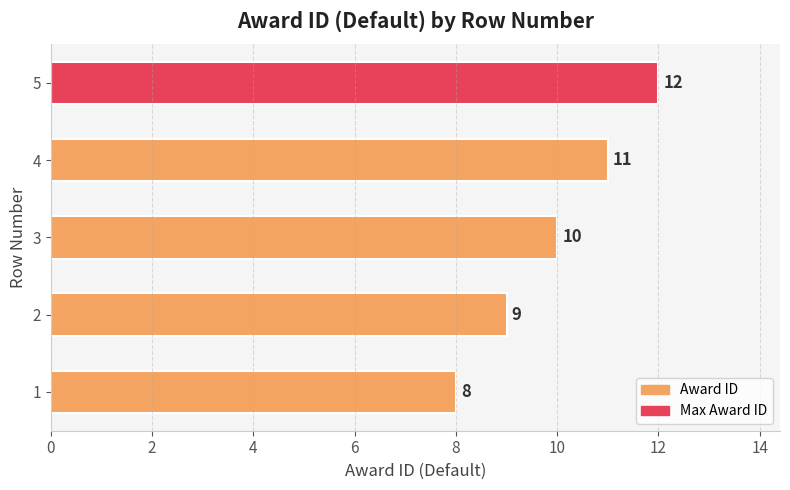

List the labels in order of value, largest first.

5, 4, 3, 2, 1